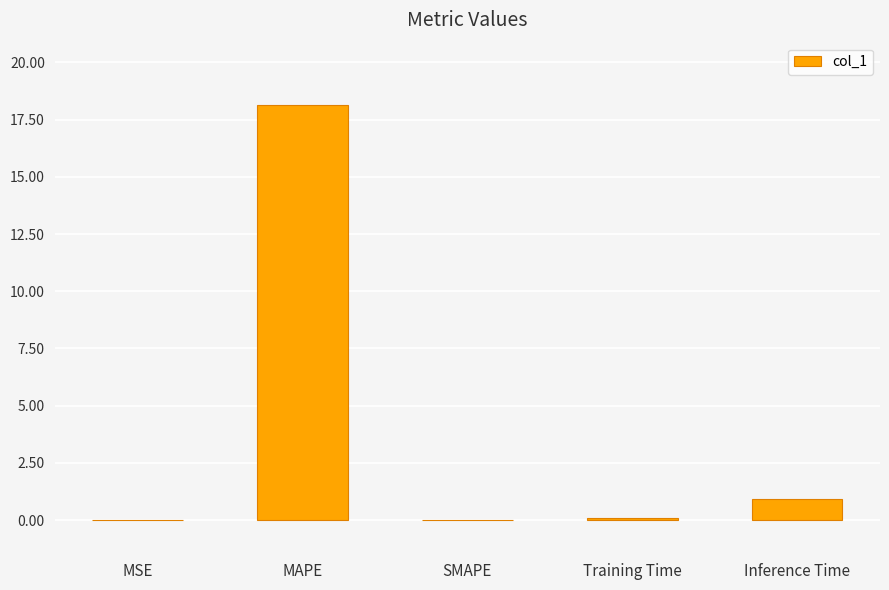

Is it true that the value at SMAPE is 0.0?

True